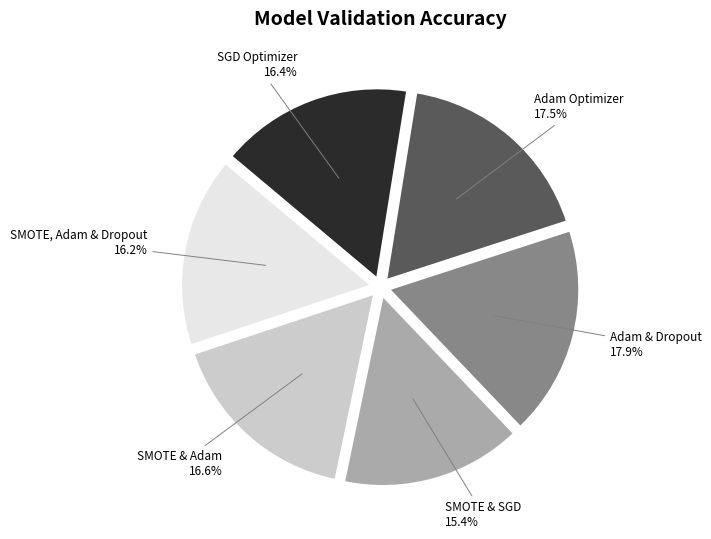

How many slices are in this pie chart?

6